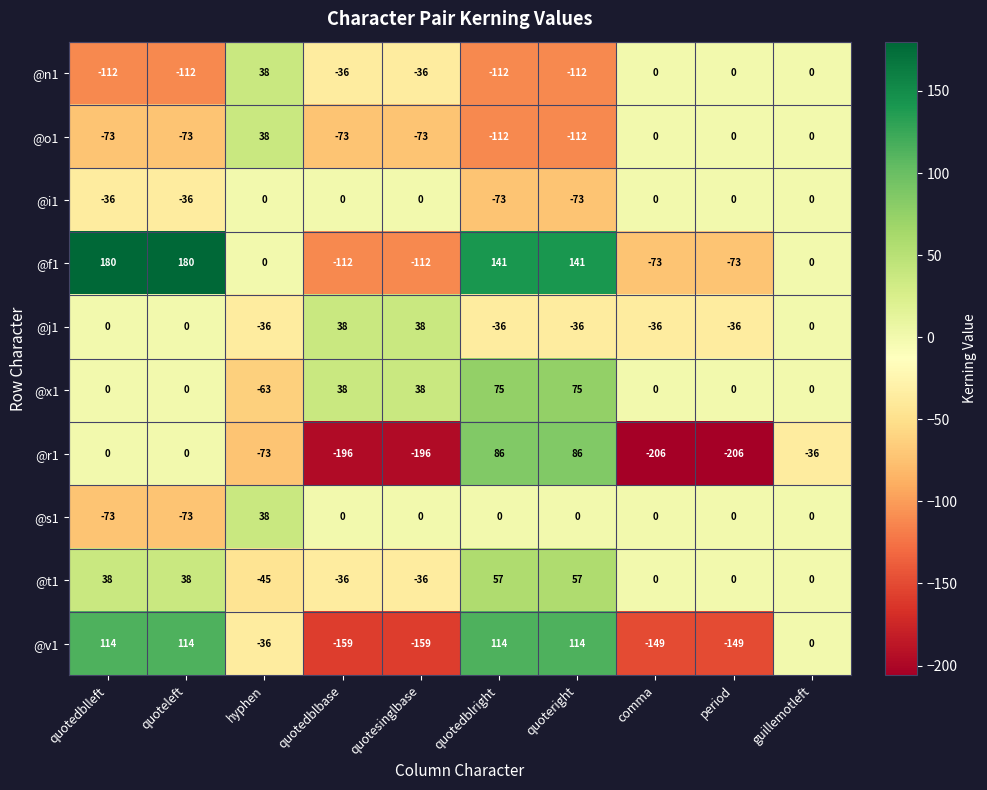

At how many categories does at least one series exceed 106?

4